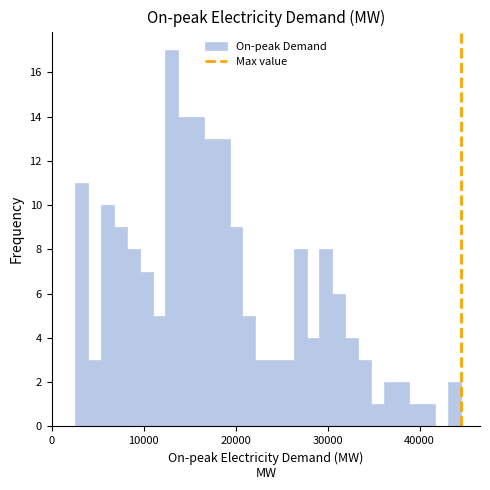

Read against the x-axis, roughly where is the centre of the tallest bar?

13000